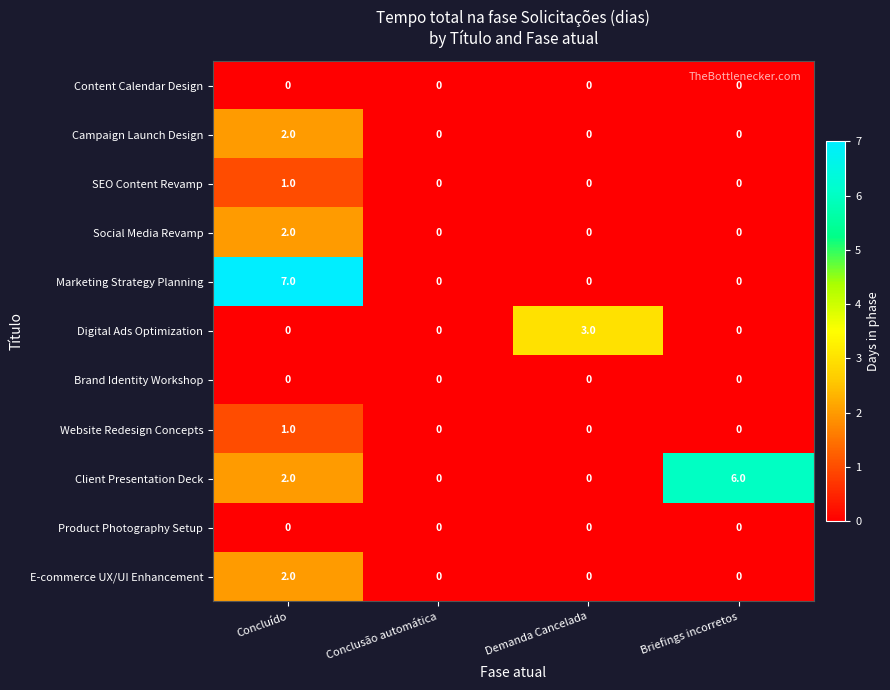

Which series changed the most between Concluído and Briefings incorretos?

Marketing Strategy Planning